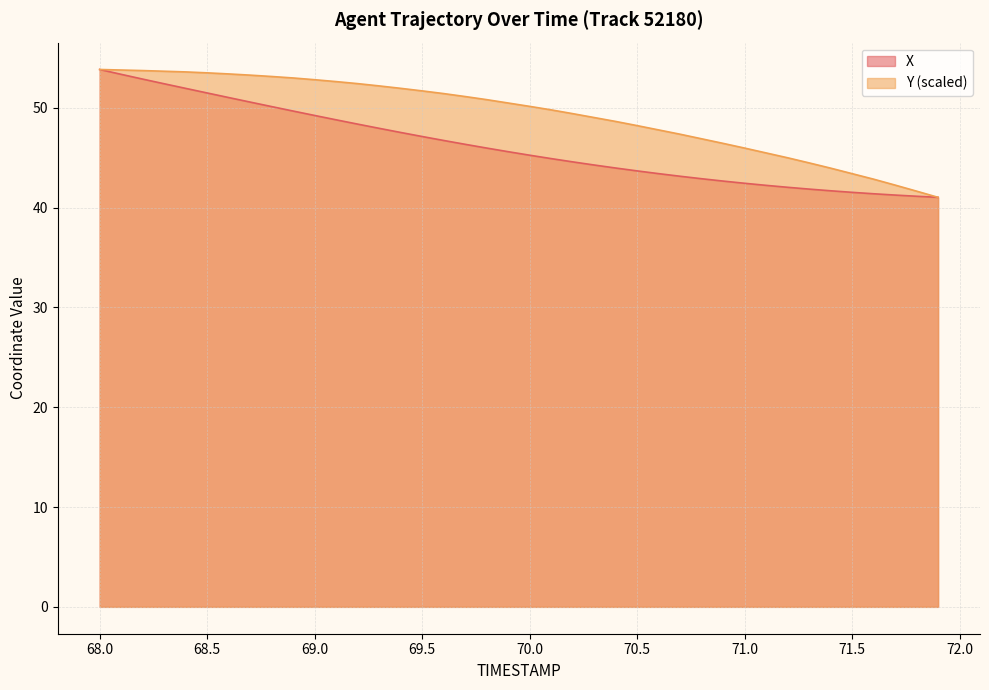

True or false: X and Y intersect in this chart.

False